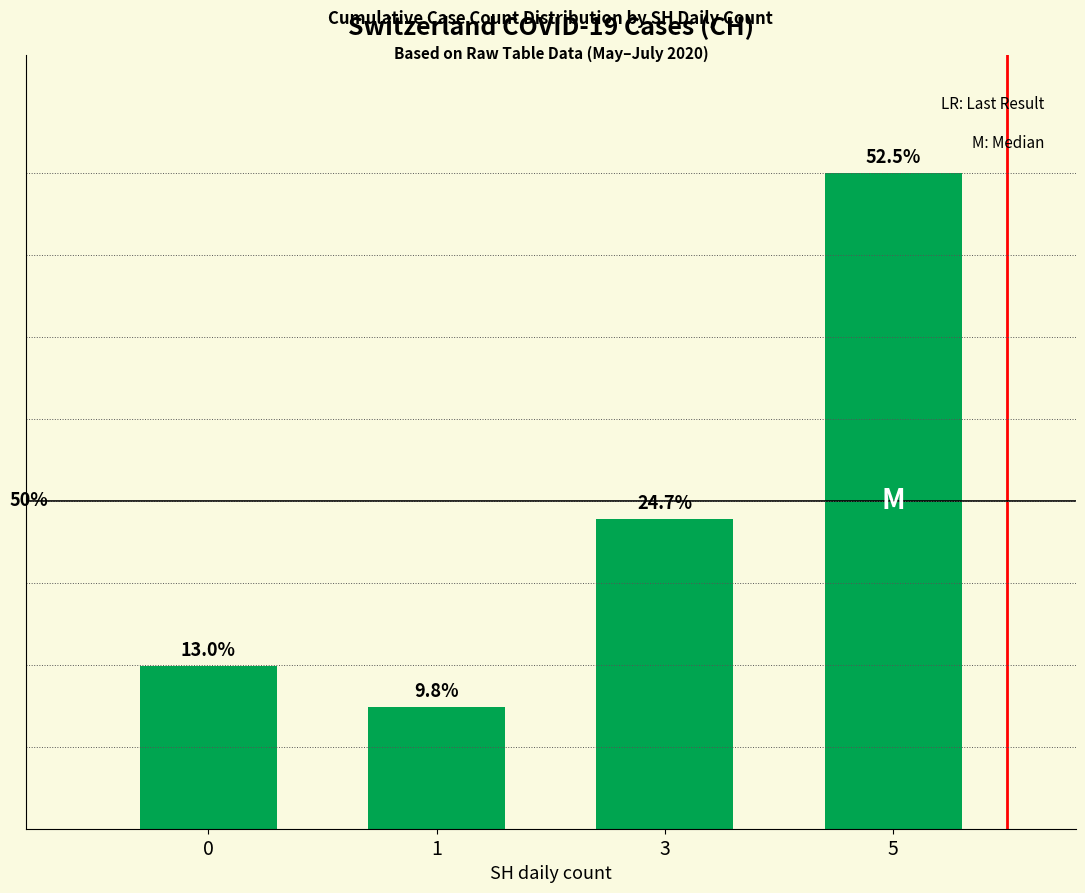

List the labels in order of value, smallest first.

1, 0, 3, 5